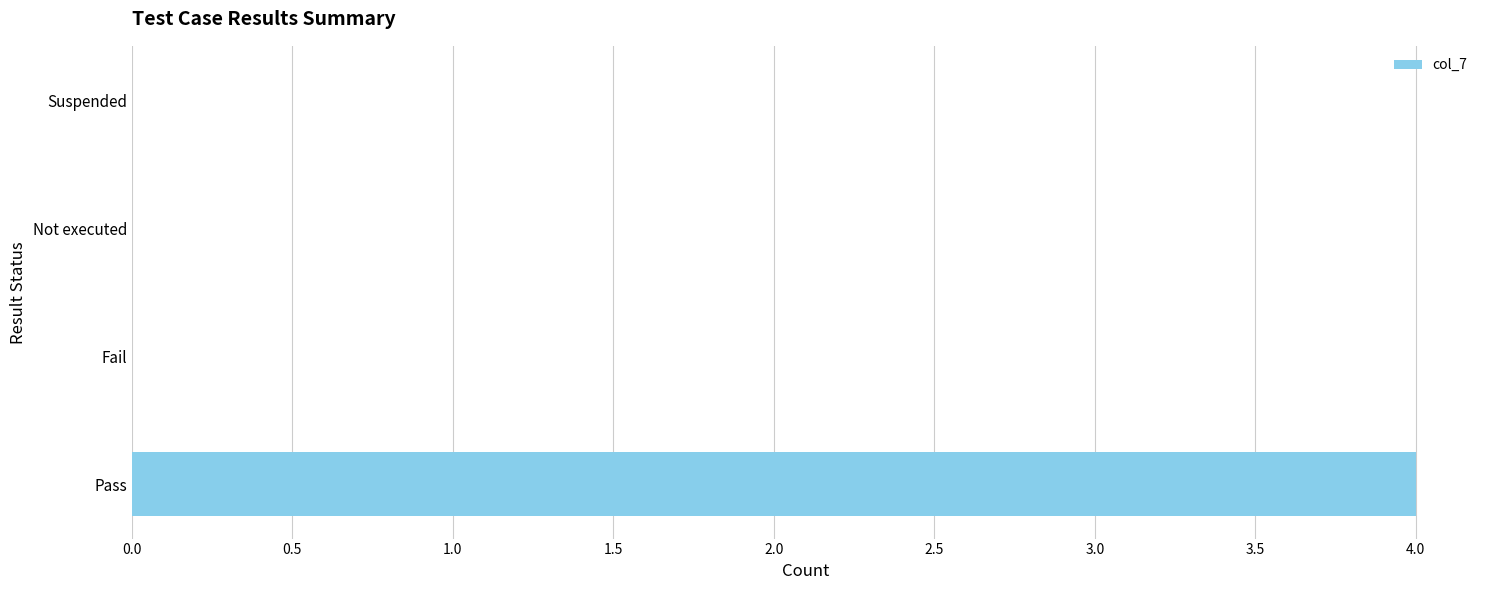

Reading top to bottom, transcribe all the data shown in this chart.

Suspended=0	Not executed=0	Fail=0	Pass=4